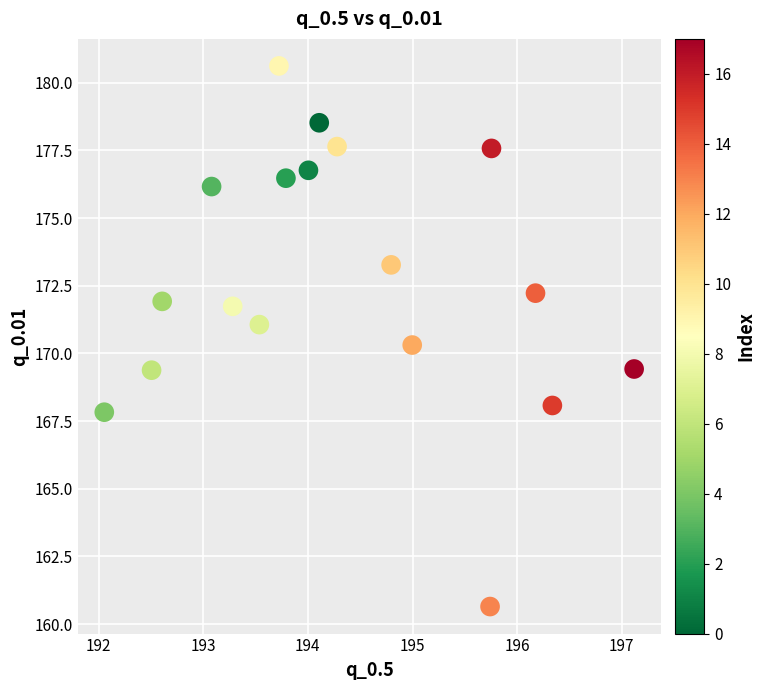

What is the range of X values (max minus min)?

5.1